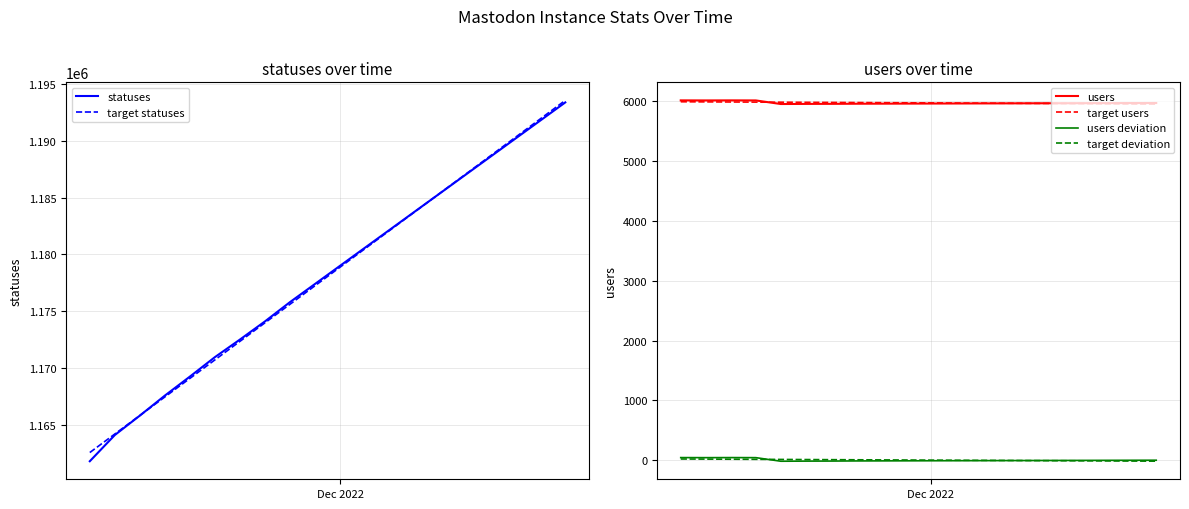

What is the minimum value for users?

5957.0